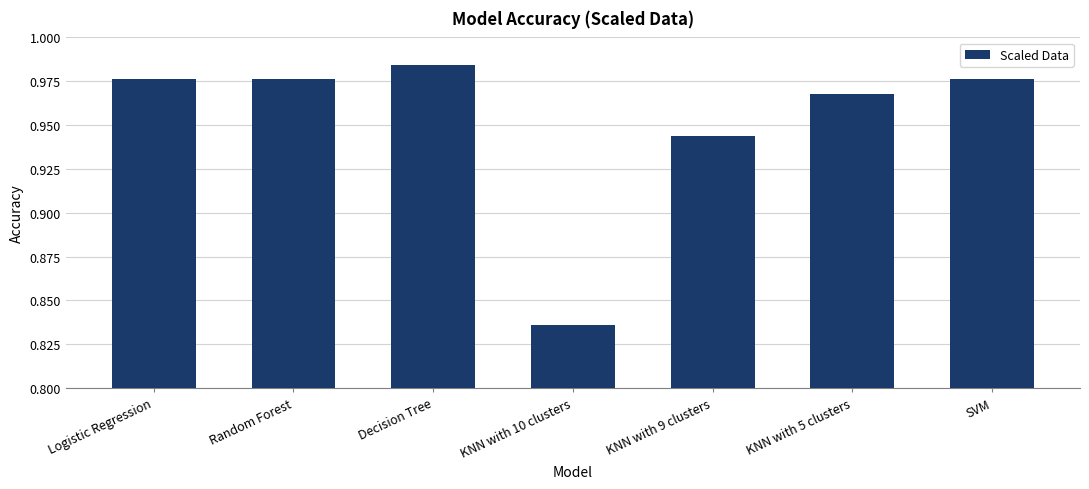

What is the label of the 4th bar from the right?

KNN with 10 clusters